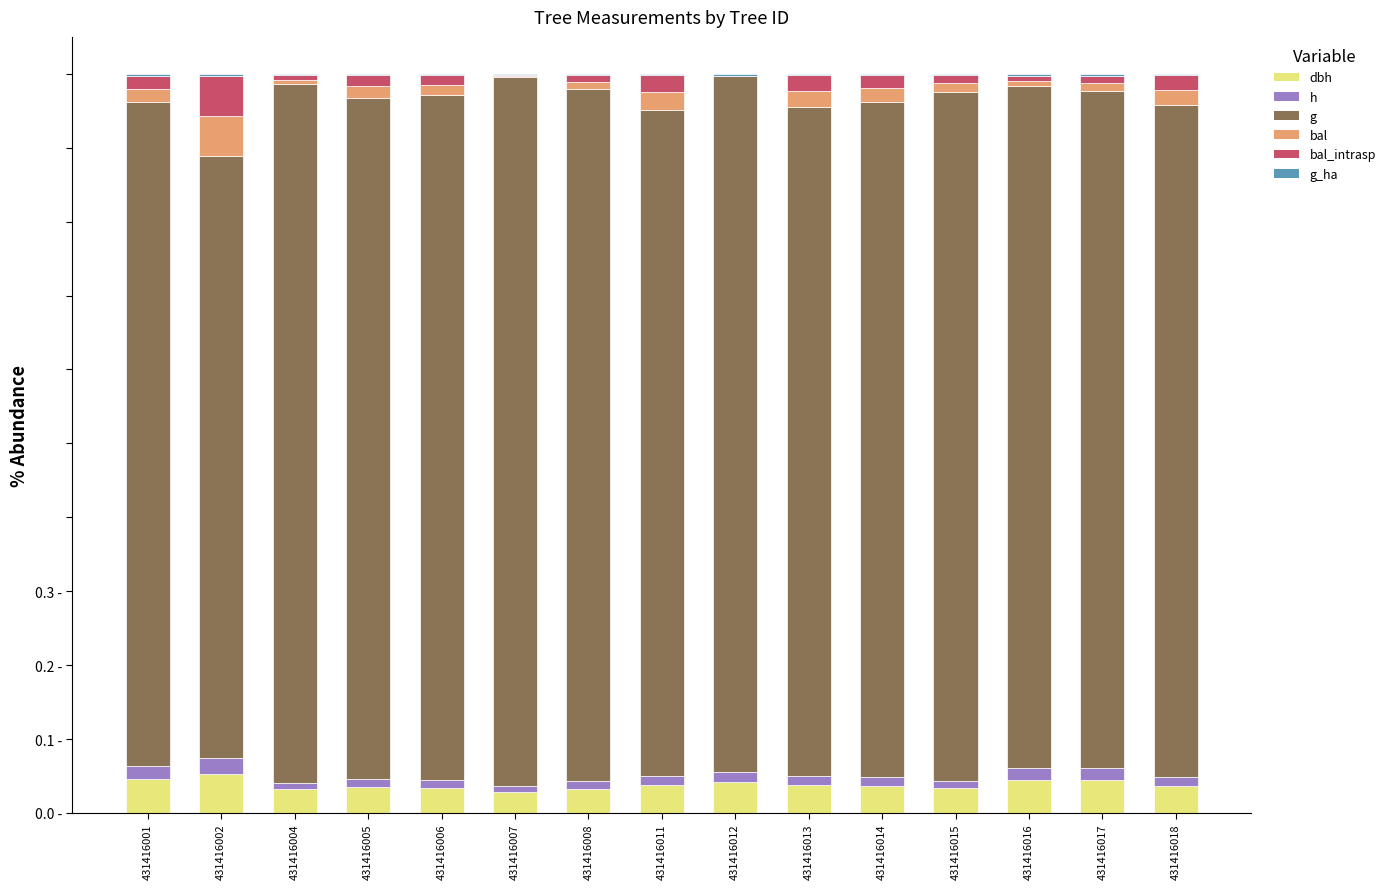

Are the bars horizontal?

No